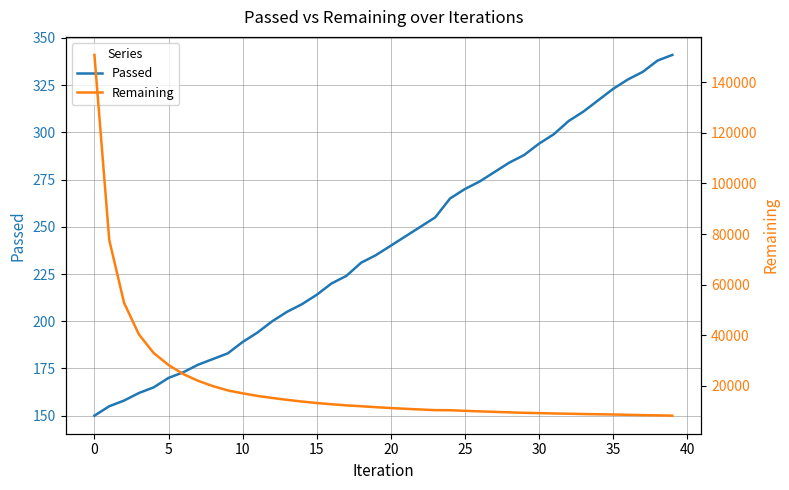

Which category has the lowest value in the Remaining series?

39